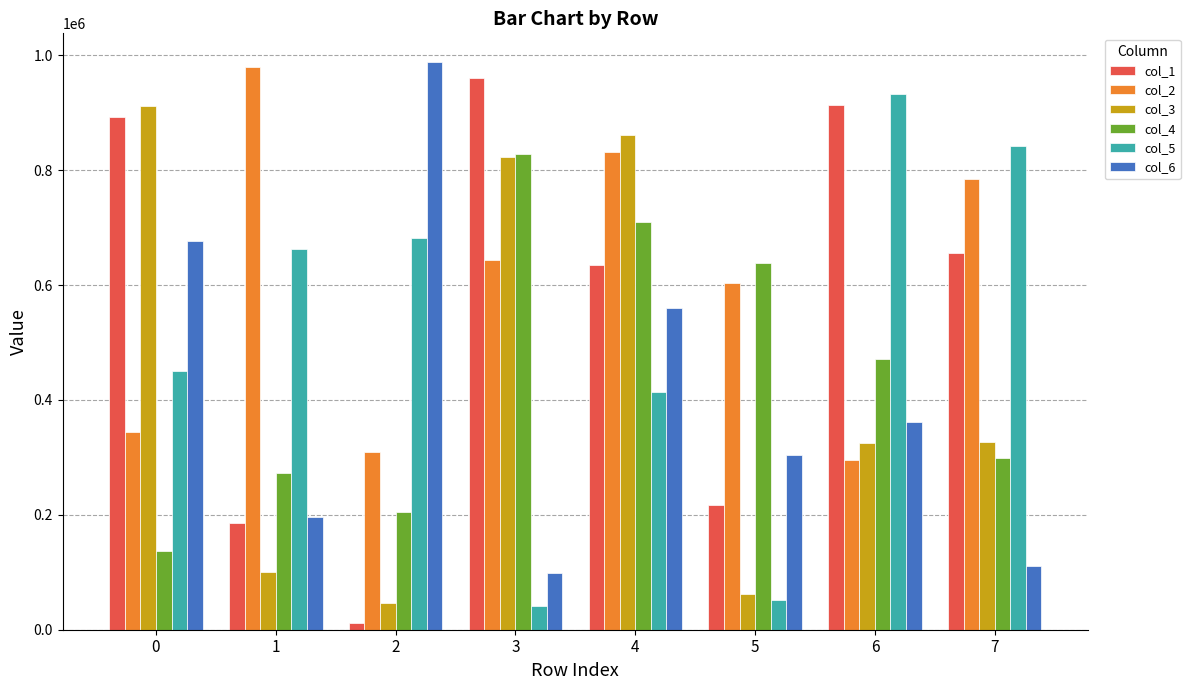

List the series in order of their peak value, highest first.

col_6, col_2, col_1, col_5, col_3, col_4